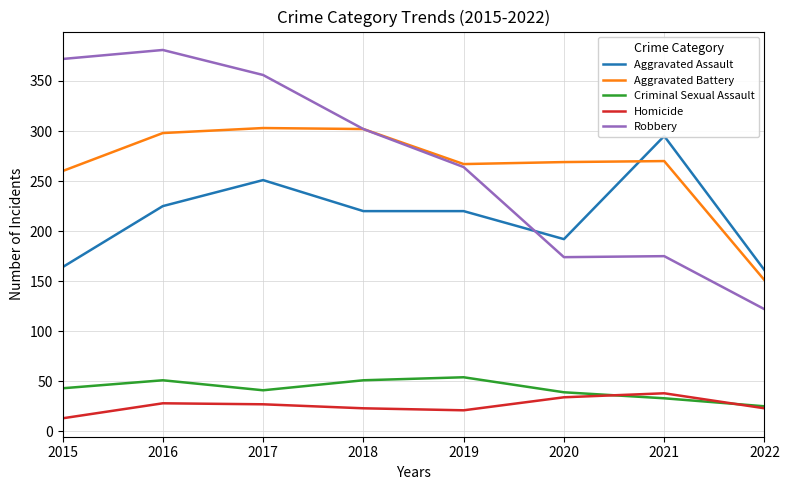

What is the sum of all Aggravated Battery values?

2120